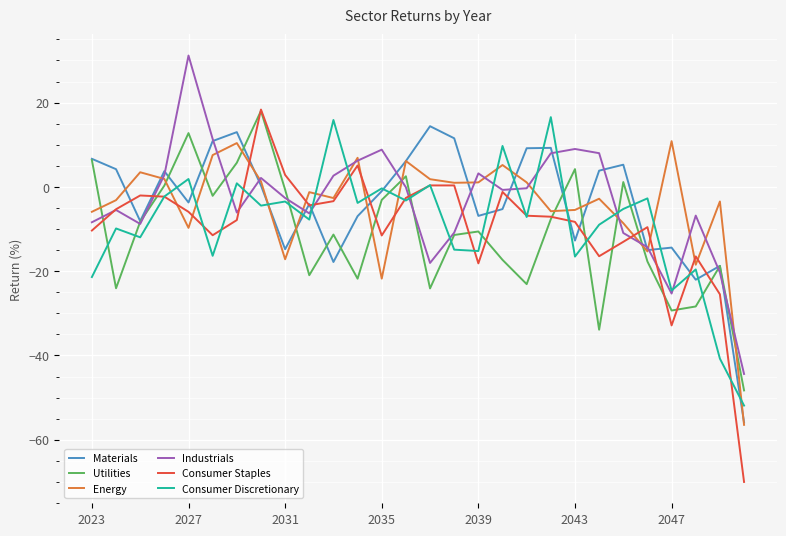

Which series has the widest spread of values?

Consumer Staples